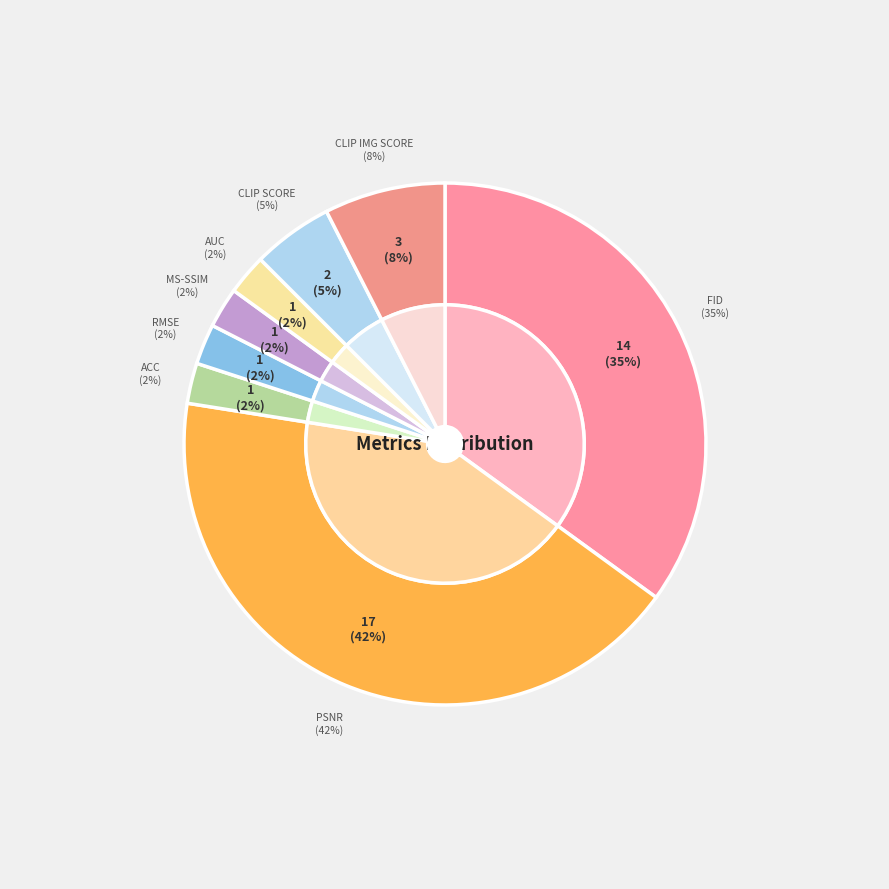

Rank the categories by value from lowest to highest.

Acc, RMSE, MS-SSIM, AUC, CLIP score, CLIP img score, FID, PSNR